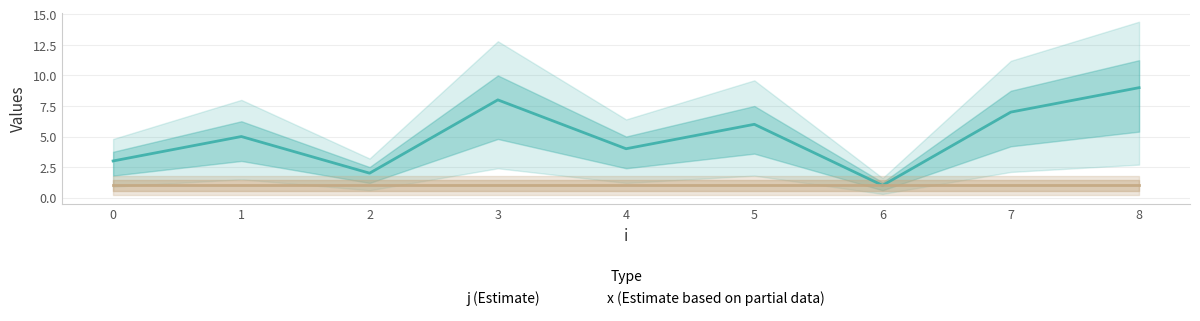

How many data points are above 5?

4